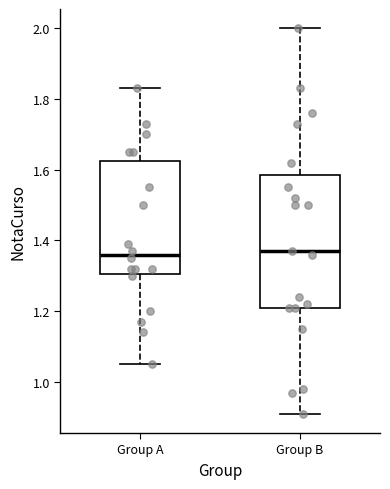

Reading left to right, transcribe this box plot: for each box, give where its median line is, the range the box spans, and where its two whiskers end, as read against the y-axis. The values are not printed on the chart, so give them approximately, as read against the axis.

Group A: median 1.36, box 1.30 to 1.62, whiskers 1.06 to 1.84
Group B: median 1.38, box 1.22 to 1.58, whiskers 0.92 to 2.00